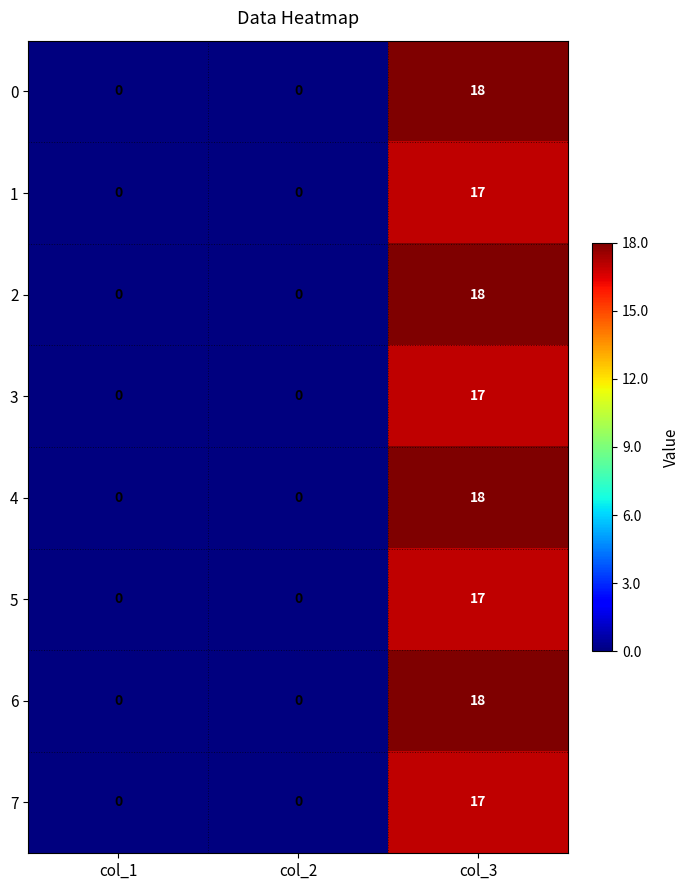

What is the maximum value shown in the chart?

18